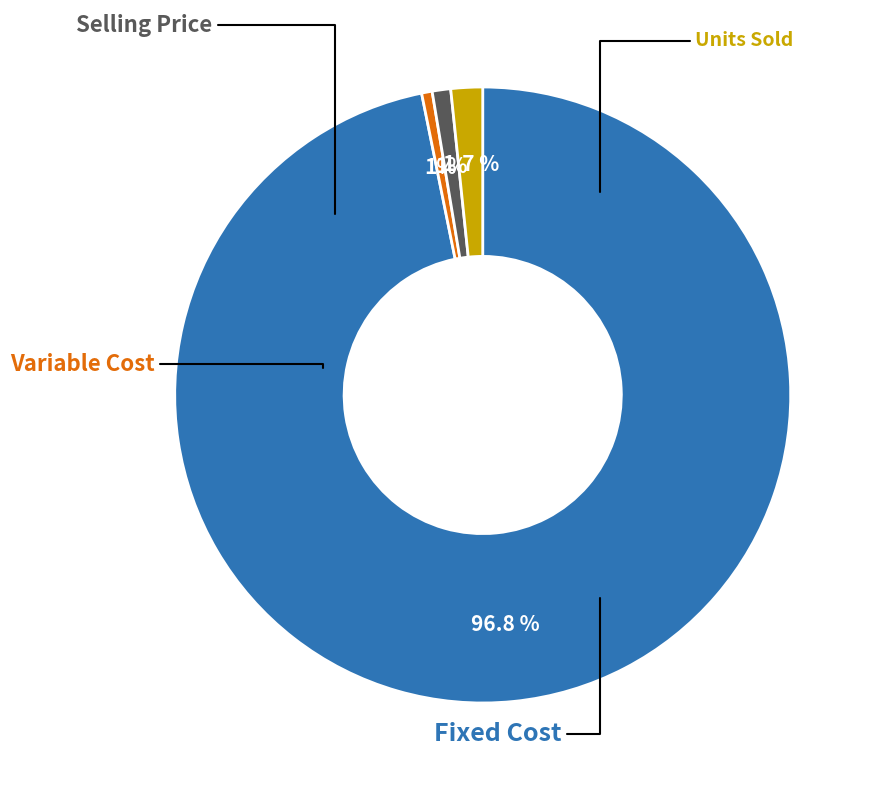

Is there any slice that represents more than half of the pie?

Yes